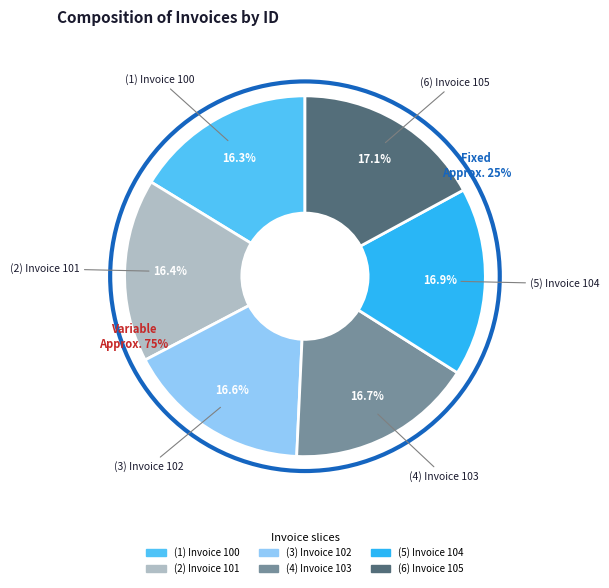

Does any single category account for the majority?

No